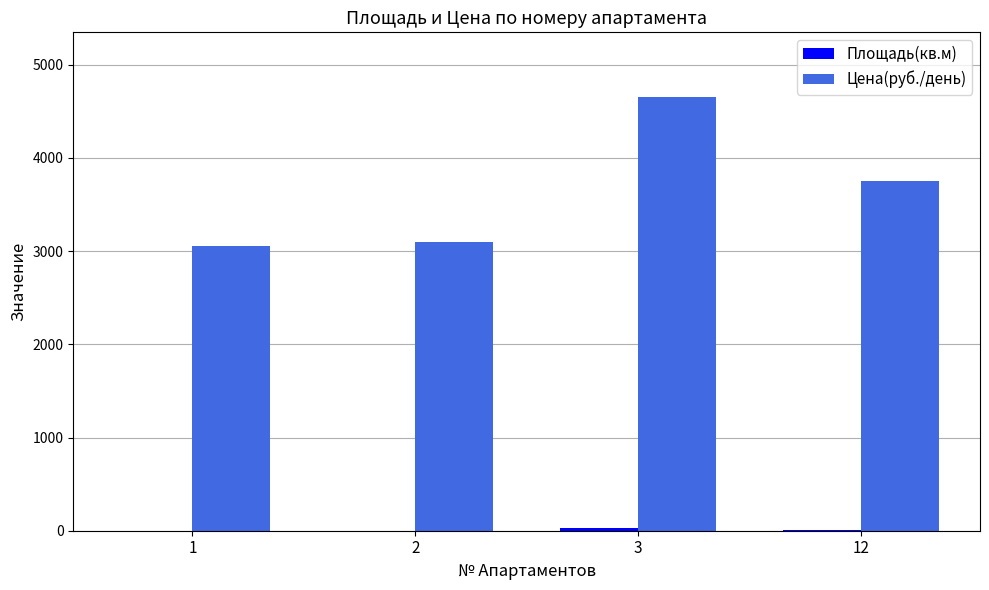

What is the maximum value shown in the chart?

4650